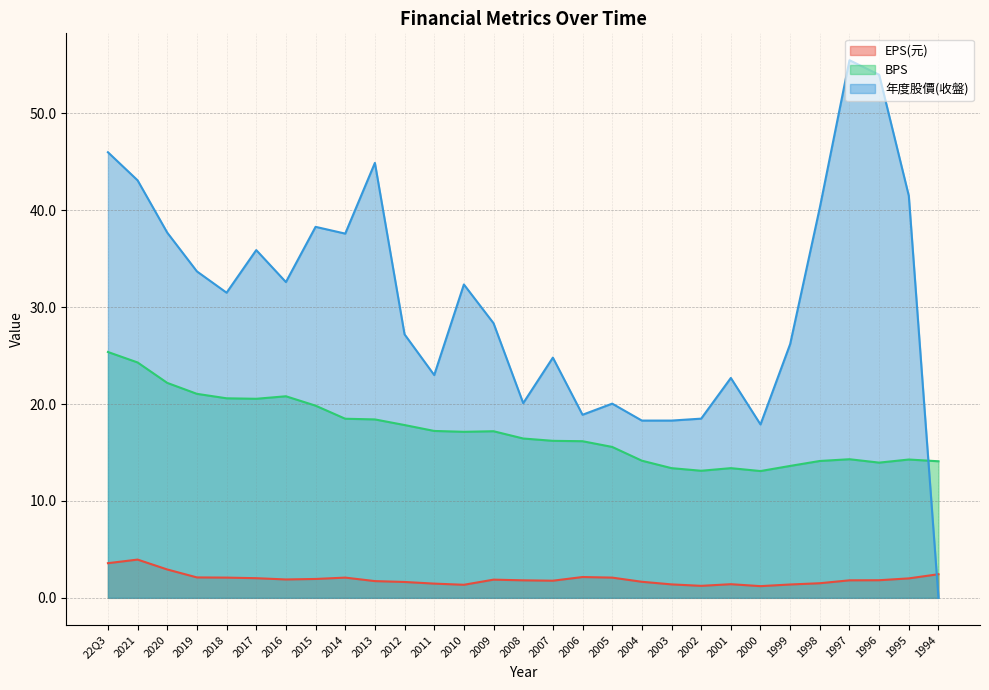

Is it true that EPS(元) equals 3.0 at 2008?

False